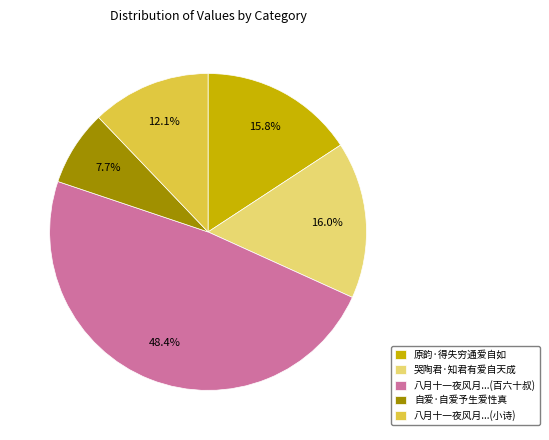

How much of the chart is everything except 哭陶君·知君有爱自天成?

84.0%